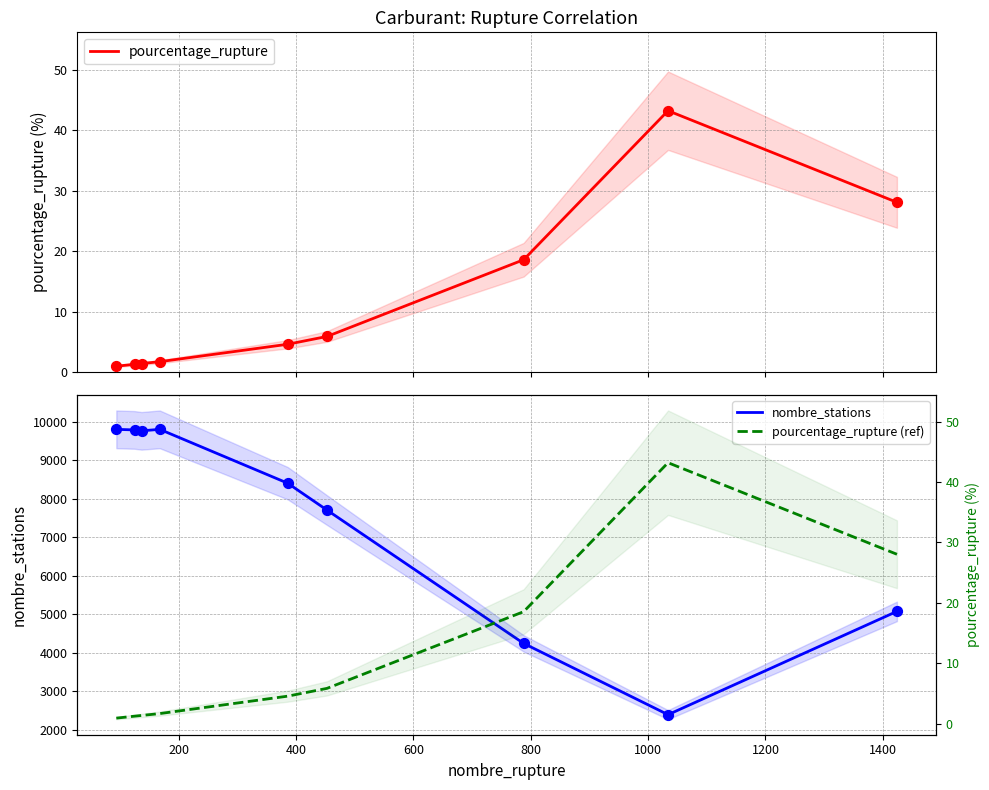

Which series has the largest Y range (max minus min)?

nombre_stations